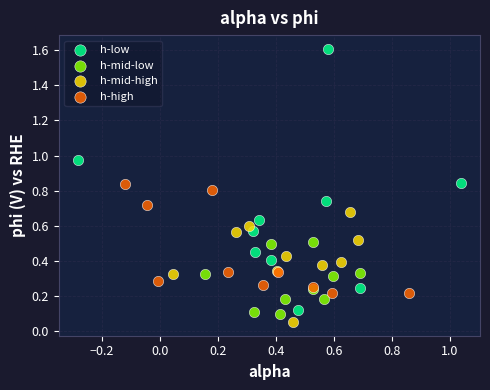

Which series has the largest Y range (max minus min)?

h-low